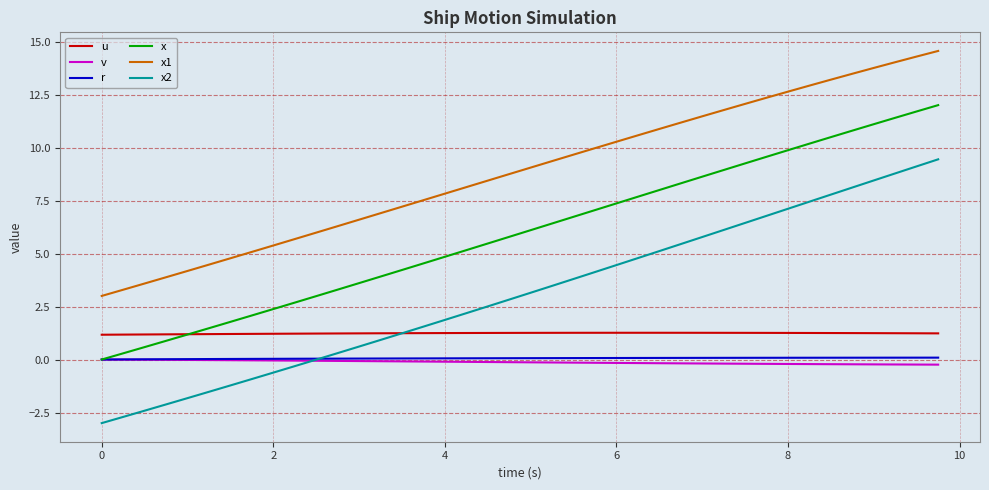

Which series has the largest total across all categories?

x1